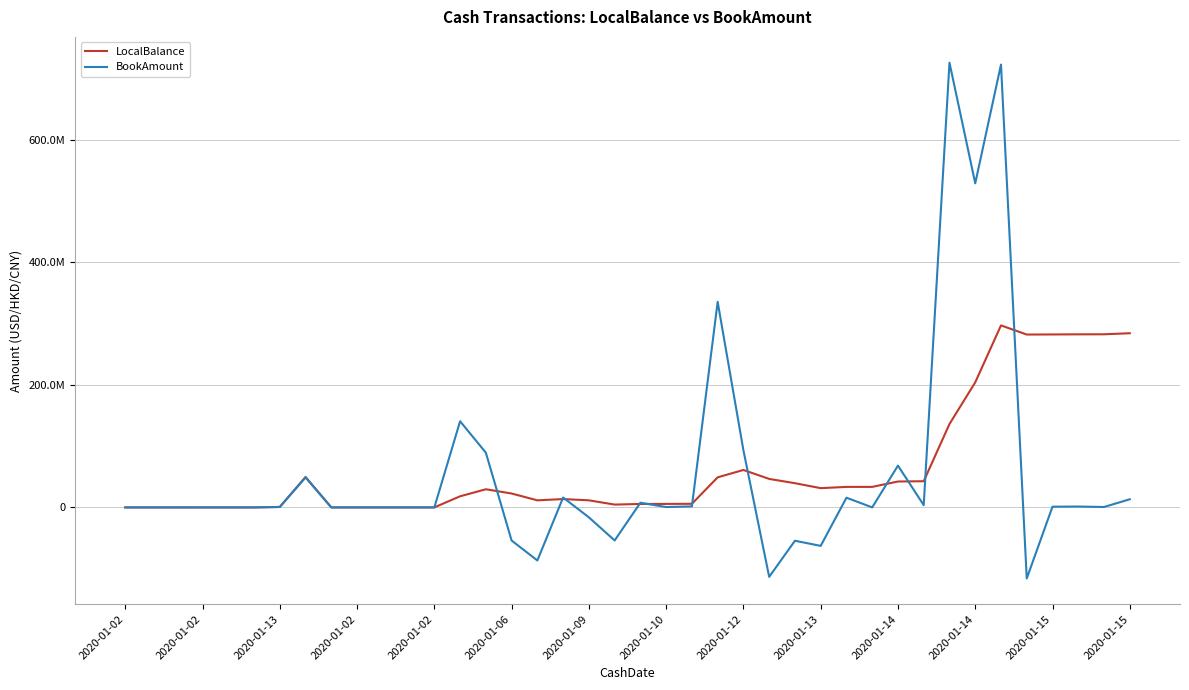

At which category is the sum across all series the highest?

34